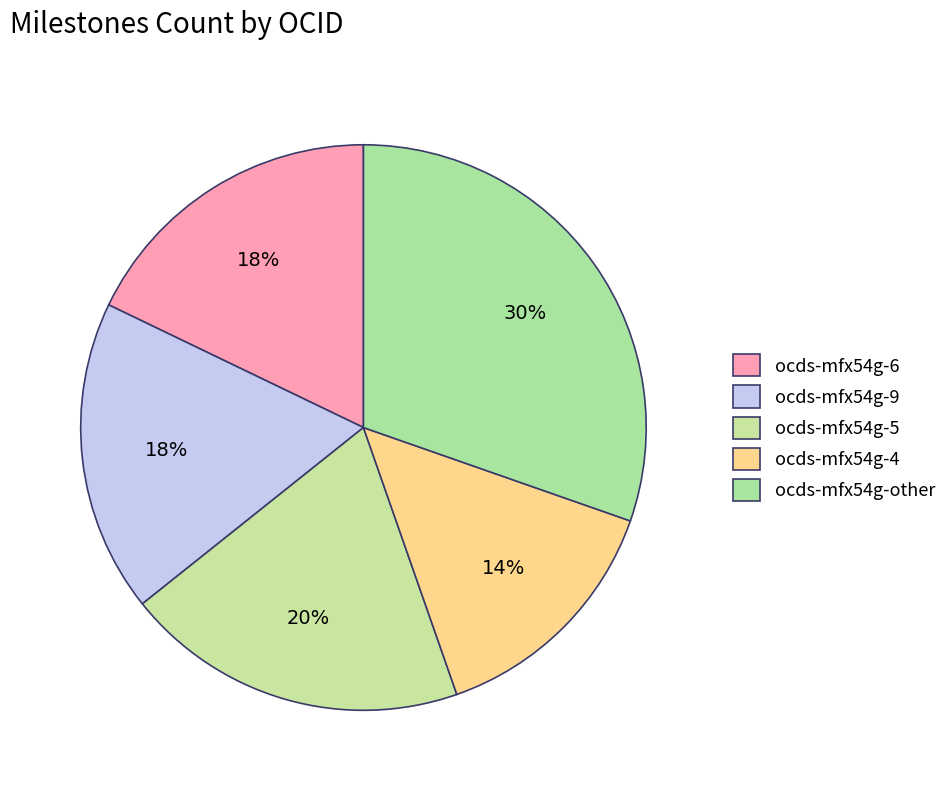

Is ocds-mfx54g-5 the majority of the pie?

No